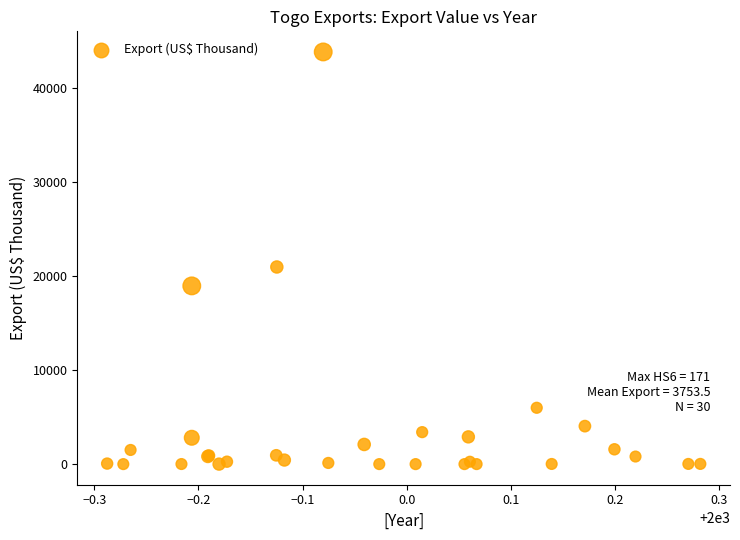

What Y value in the scatter plot is closest to 21894?

20941.9